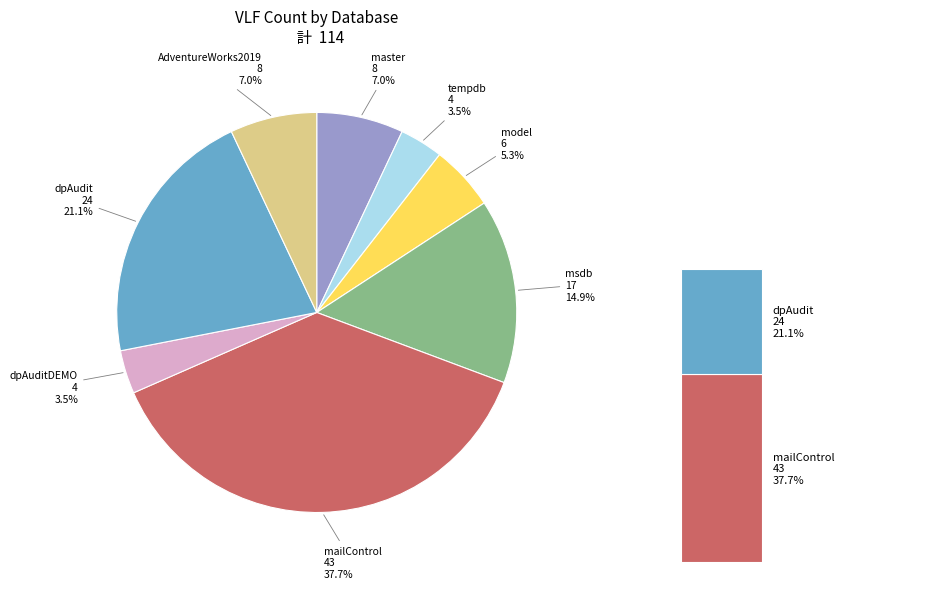

Rank the categories by value from lowest to highest.

tempdb, dpAuditDEMO, model, master, AdventureWorks2019, msdb, dpAudit, mailControl